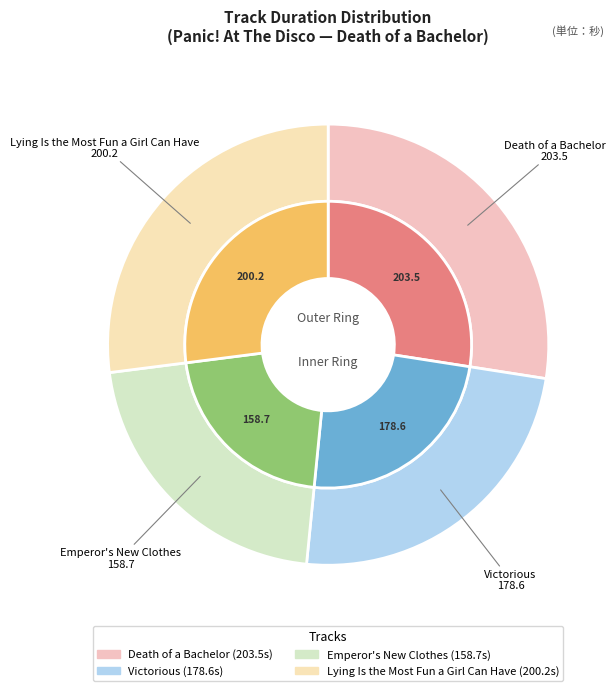

To the nearest percent, what portion does Emperor's New Clothes represent?

21%